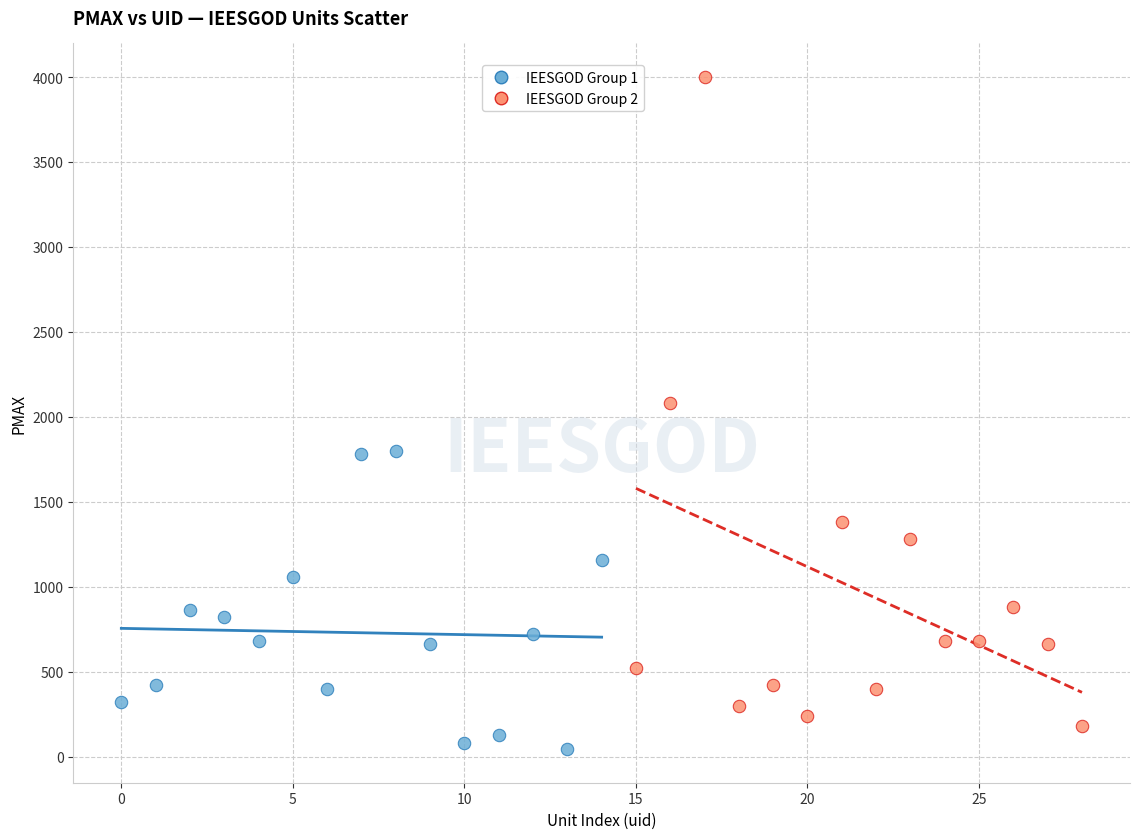

Which series has the widest spread of Y values?

IEESGOD Group 2